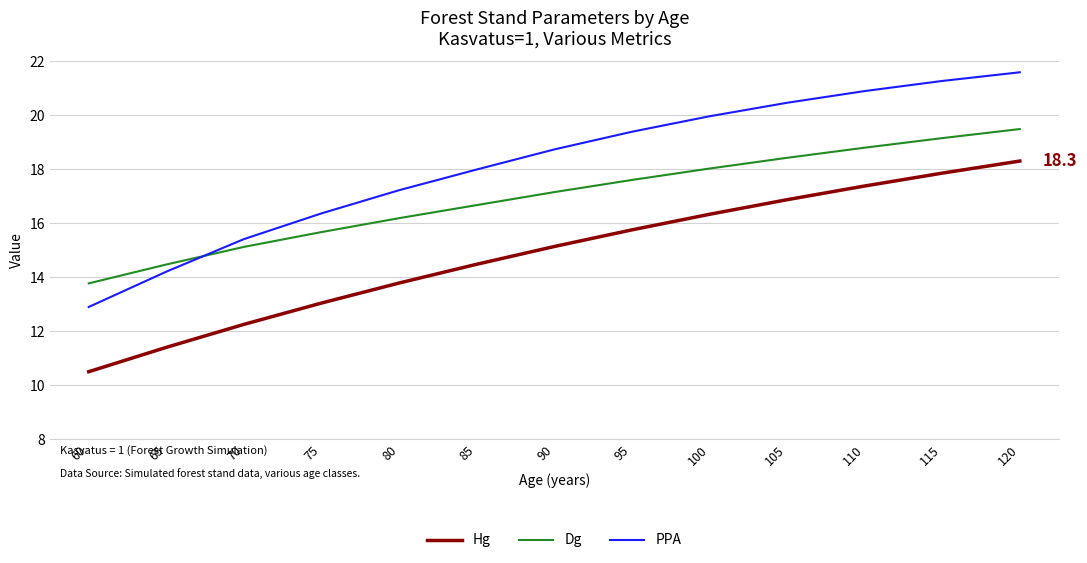

What is the sum of the PPA values at 95 and 90?

38.1